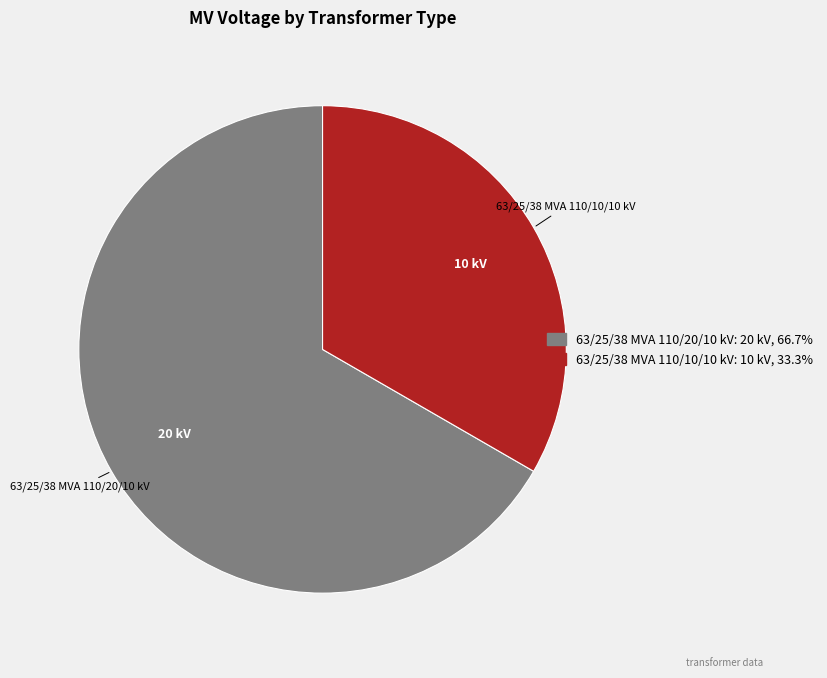

Is it true that 63/25/38 MVA 110/20/10 kV is 67% of the pie?

True